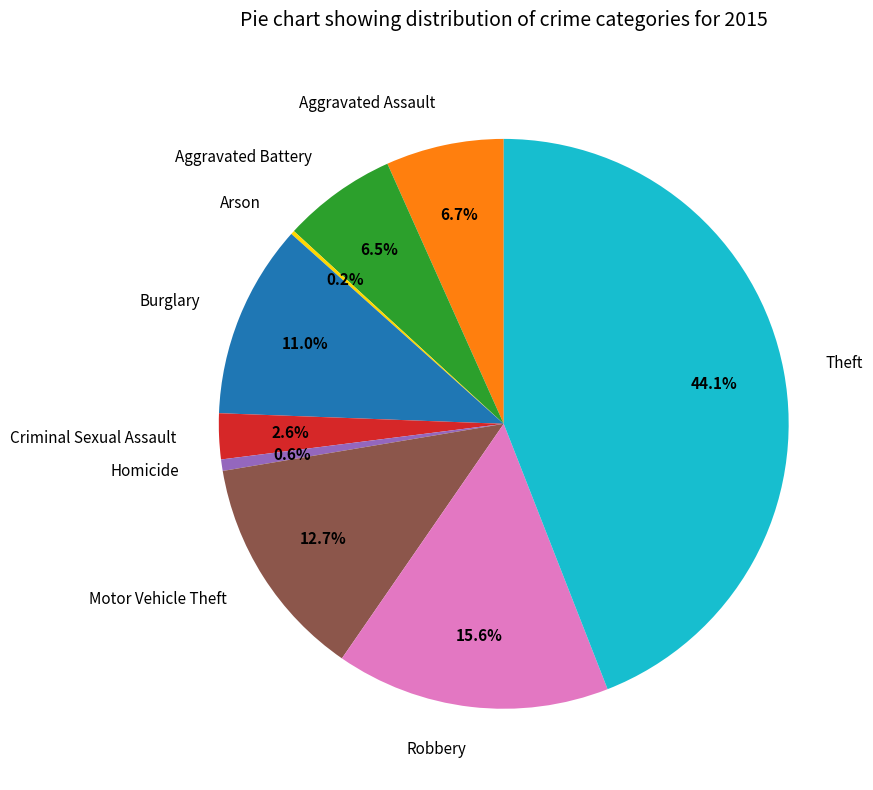

Between Aggravated Assault and Homicide, which is larger?

Aggravated Assault